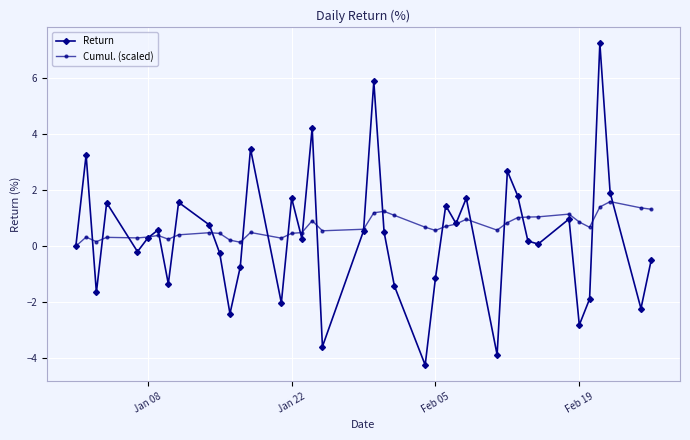

List the series in order of their peak value, highest first.

Return, Cumul. (scaled)